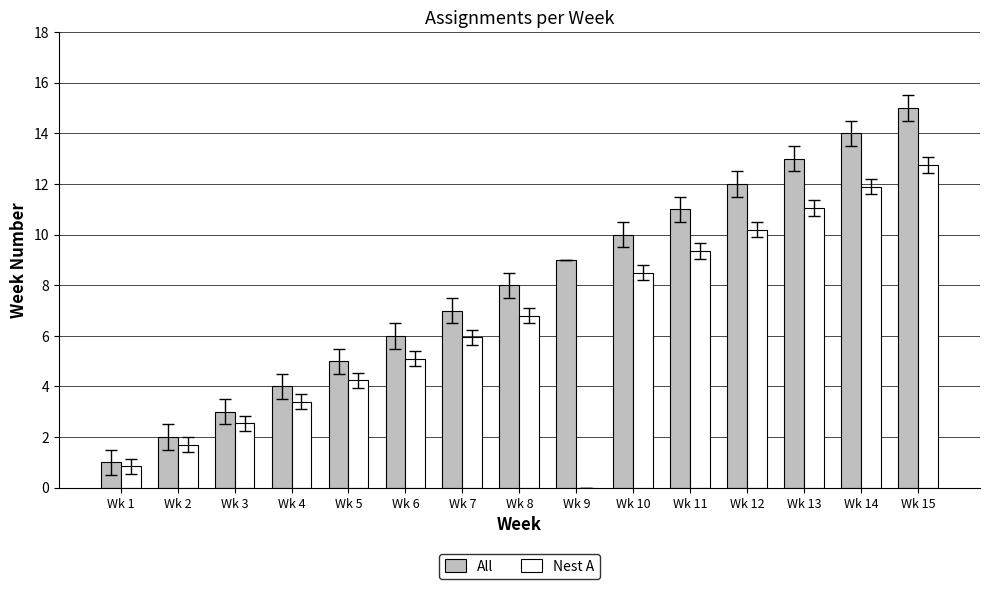

How many distinct data groups are displayed?

2